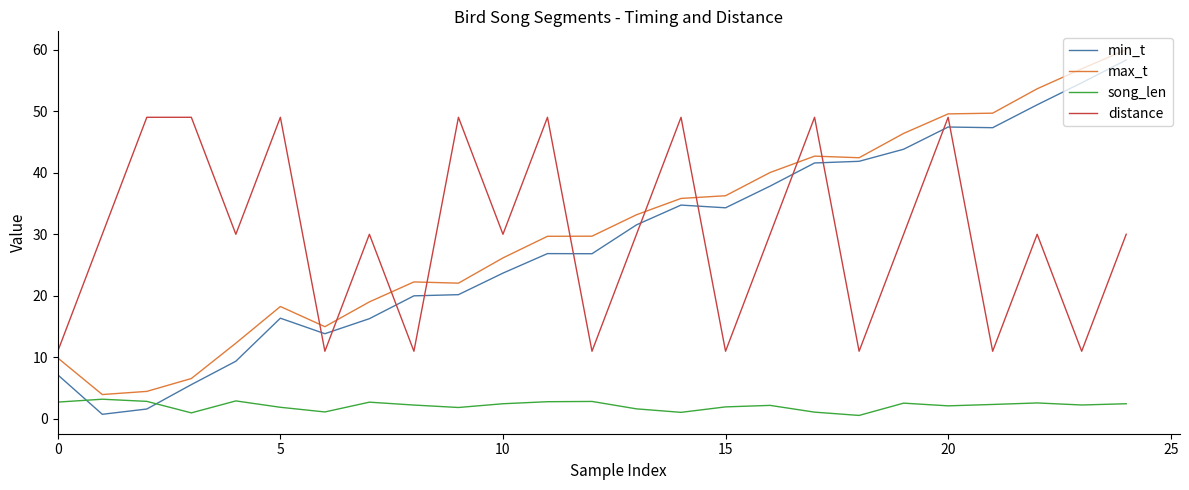

True or false: distance and song_len cross at least once.

False